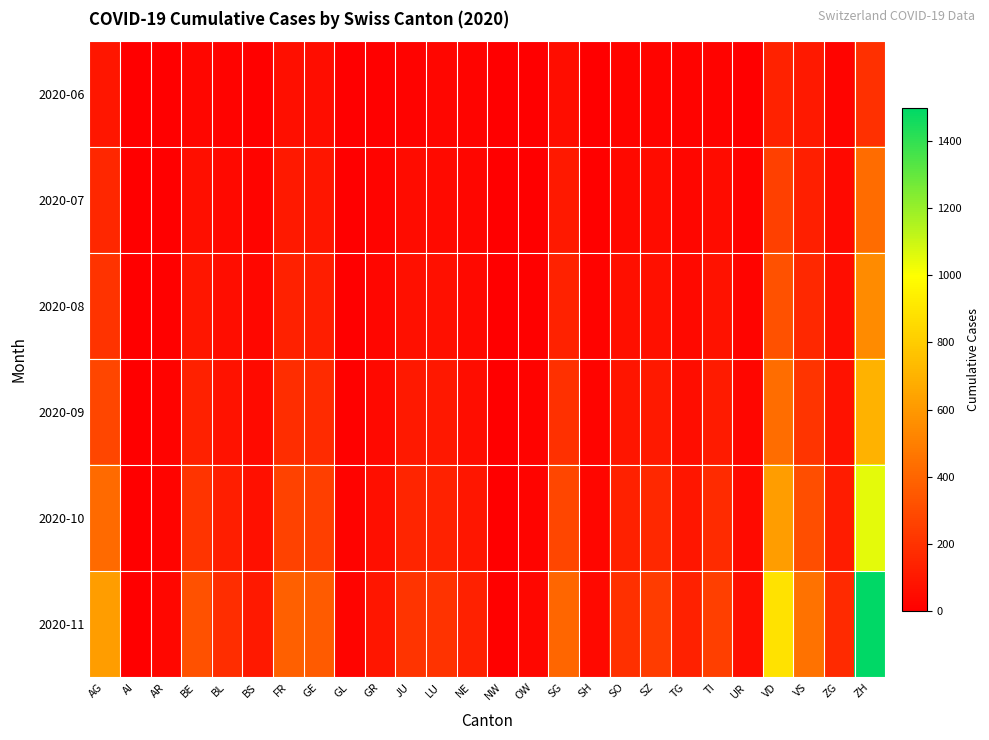

At how many categories does at least one series exceed 96?

18